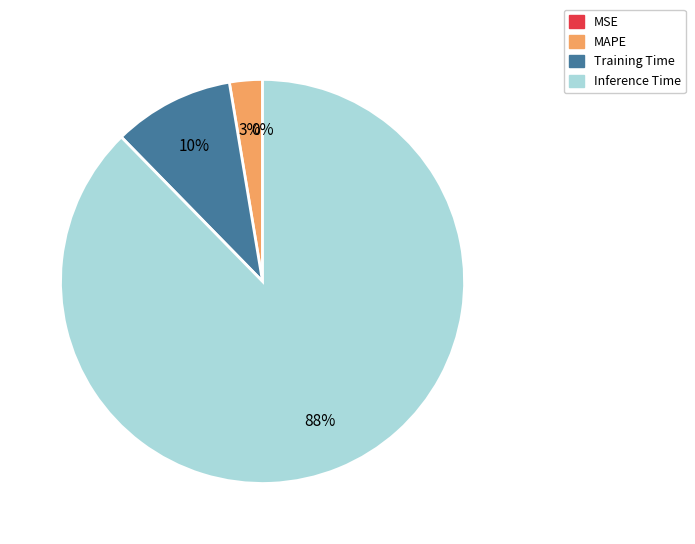

Do MAPE and Inference Time together represent more than half of the pie?

Yes